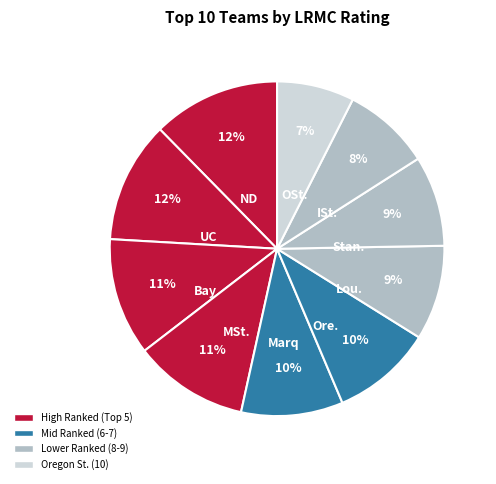

Is there a majority slice in this chart?

No